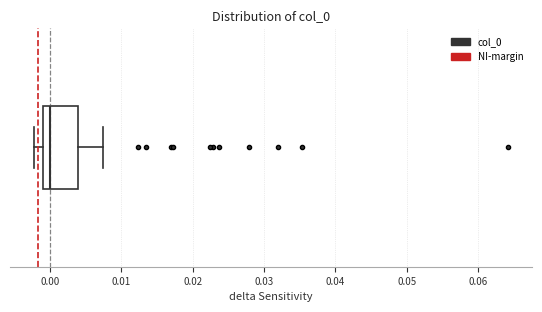

Transcribe this box plot: give where the median line is, the range the box spans, and where the two whiskers end, as read against the x-axis. The values are not printed on the chart, so give them approximately, as read against the axis.

median 0.000, box -0.001 to 0.004, whiskers -0.002 to 0.007